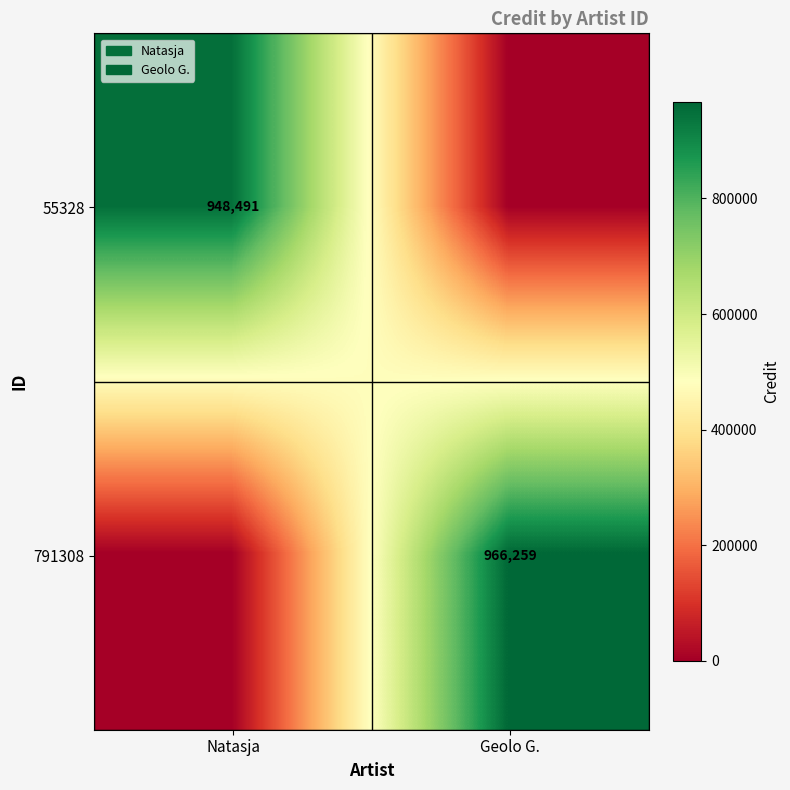

True or false: 55328 has a value of 1366040 at Natasja.

False